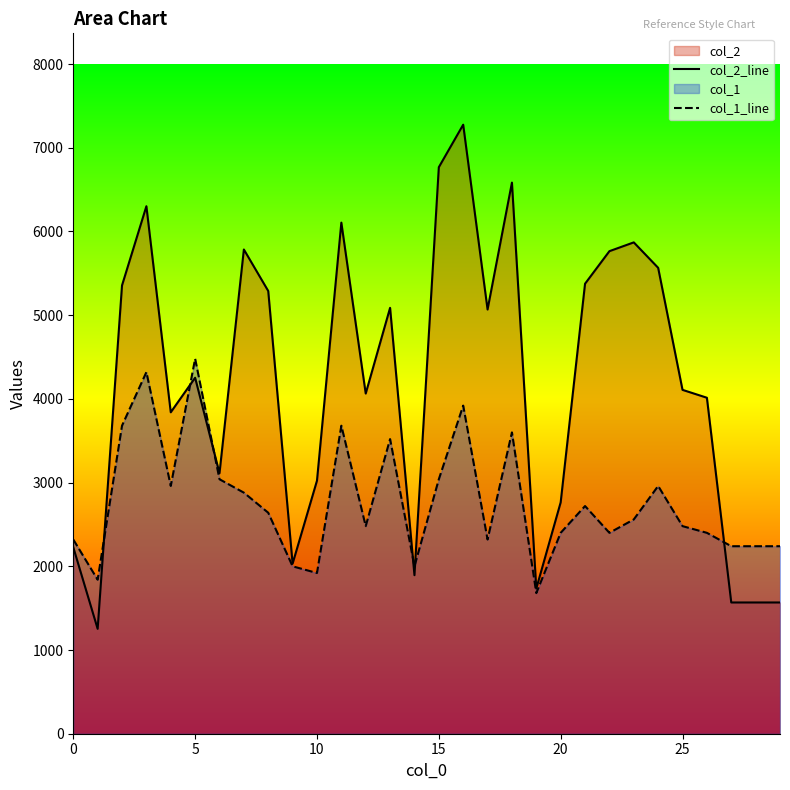

Between 23 and 13, which is larger?

23